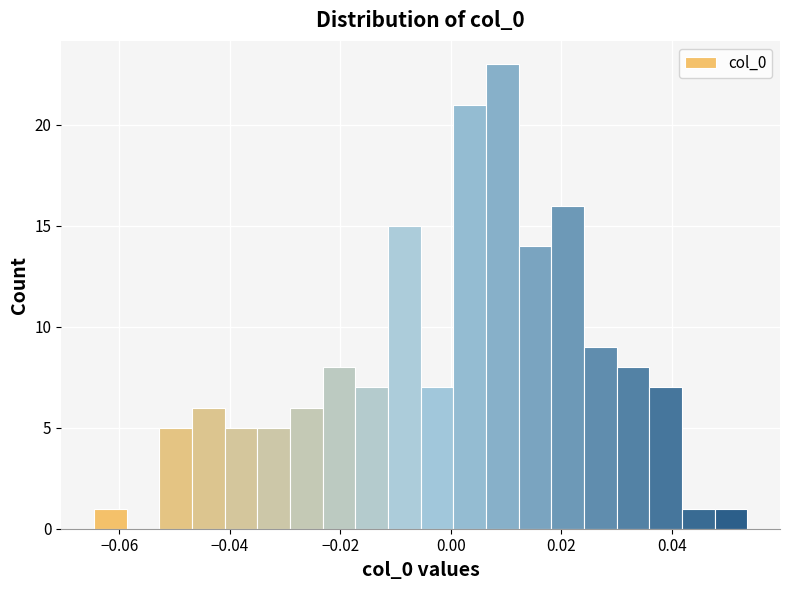

Read against the x-axis, roughly where is the centre of the tallest bar?

0.010